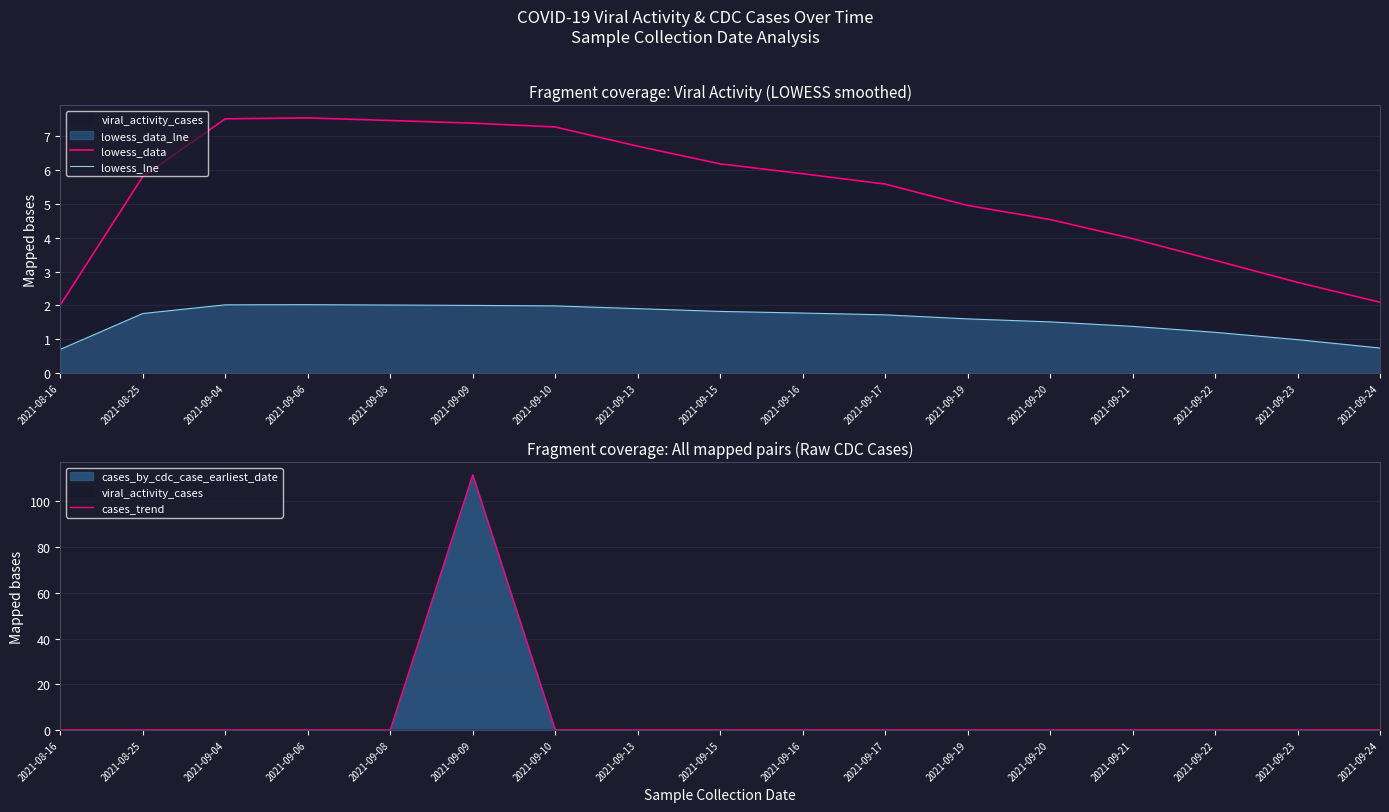

Does the chart display data point markers on the line(s)?

No